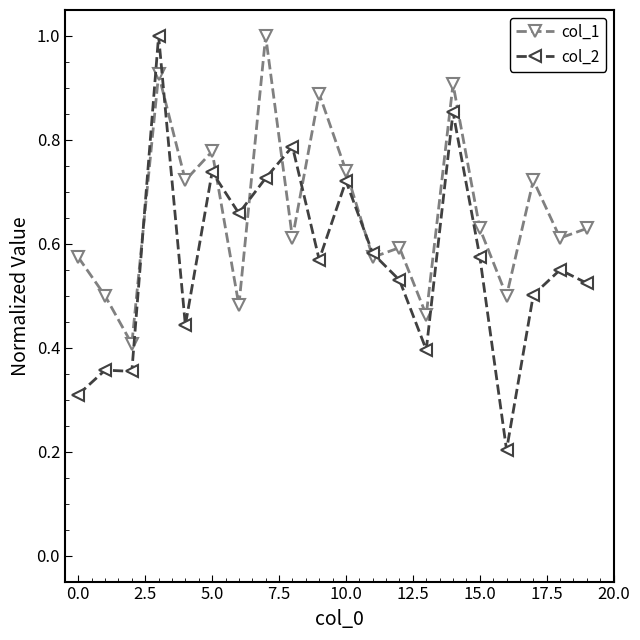

What is the maximum value shown in the chart?

1.0